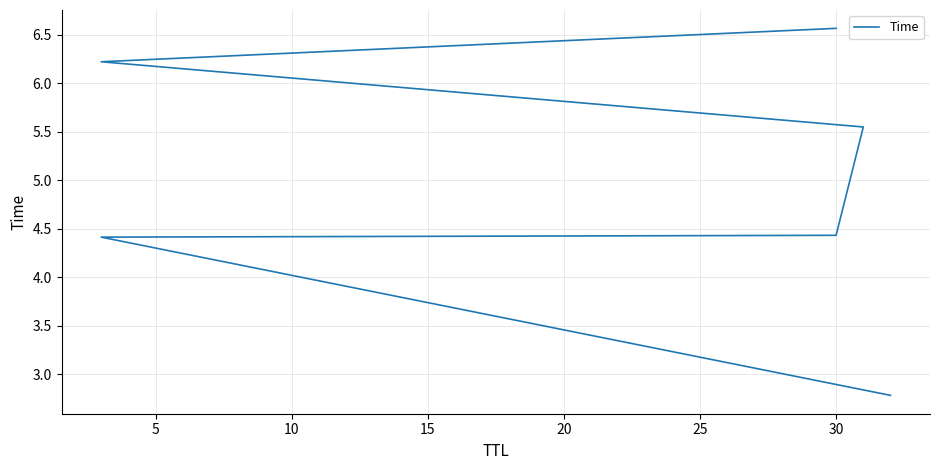

What is the change in value from 0 to 10?

+1.6